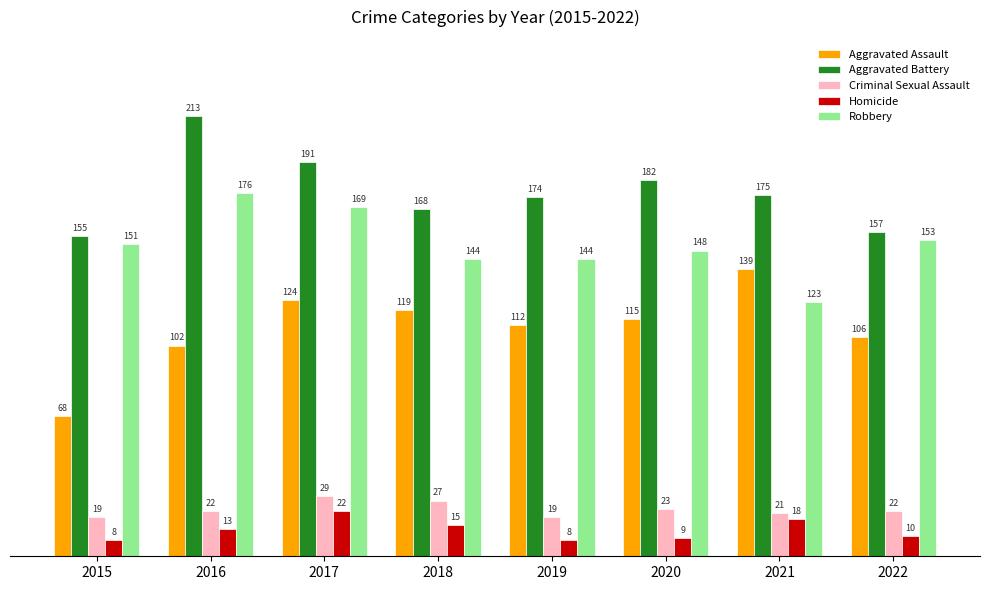

What are all the series names shown in the legend?

Aggravated Assault, Aggravated Battery, Criminal Sexual Assault, Homicide, Robbery